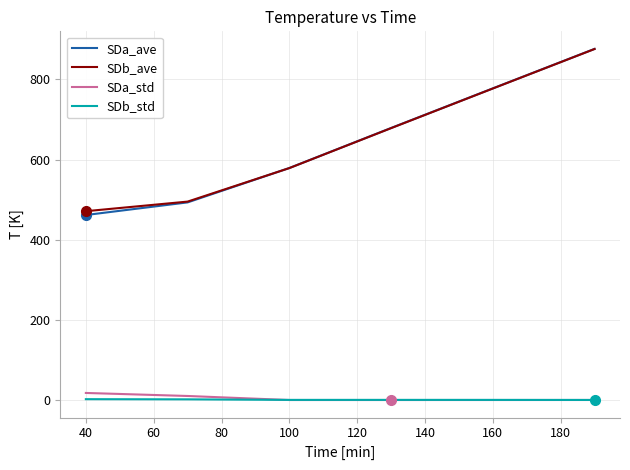

How many lines are shown in the chart?

4